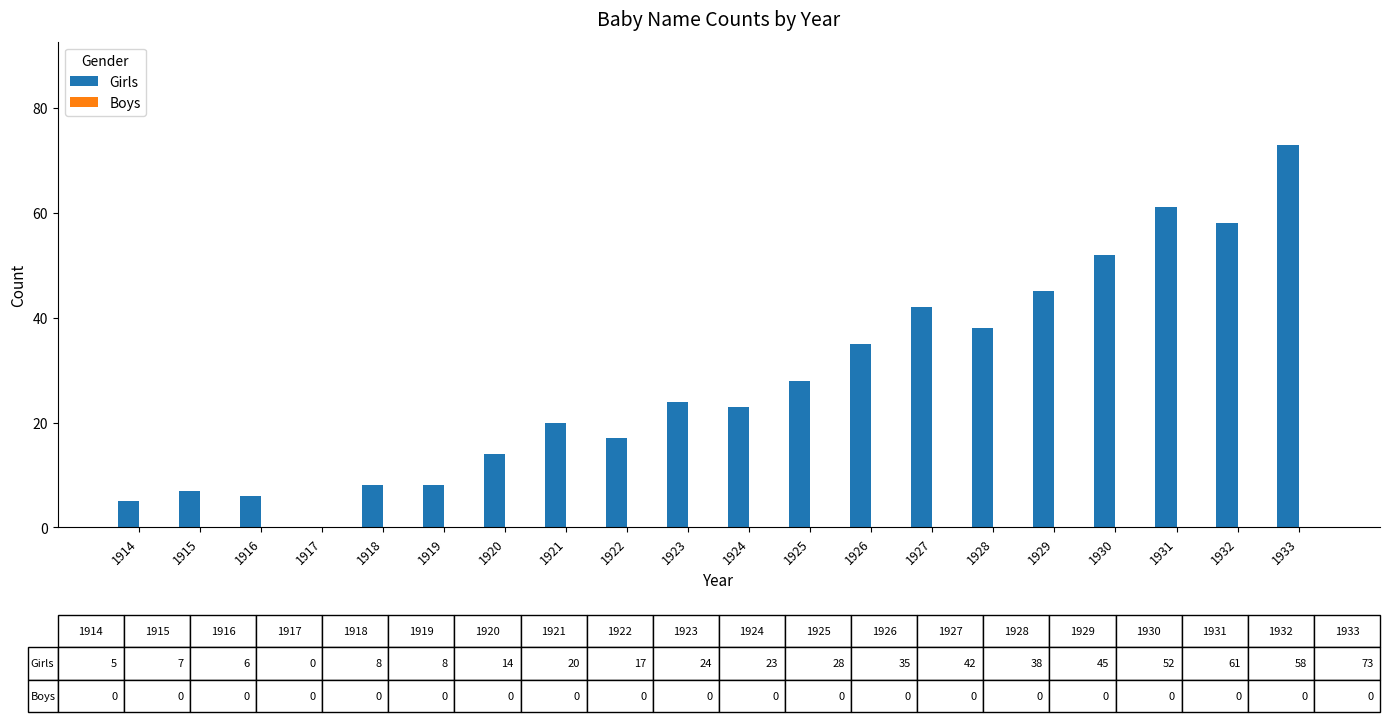

What is the change in value from 1915 to 1923?

+17